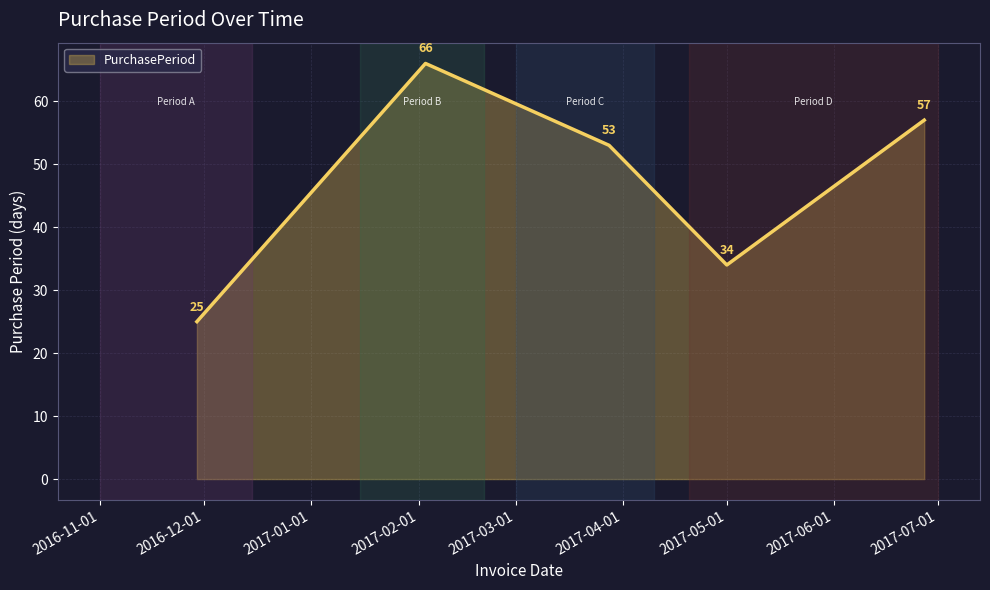

Count the number of categories in the chart.

5